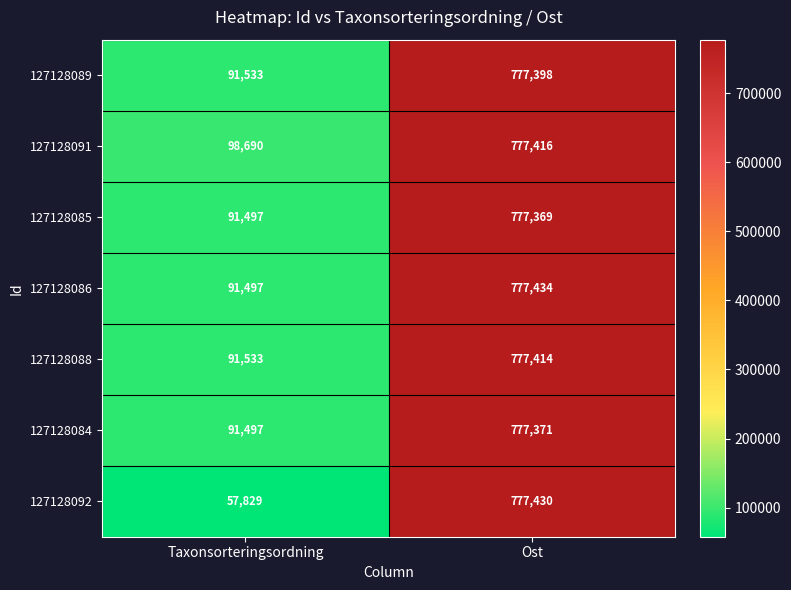

True or false: 127128086 has a value of 159222 at Taxonsorteringsordning.

False